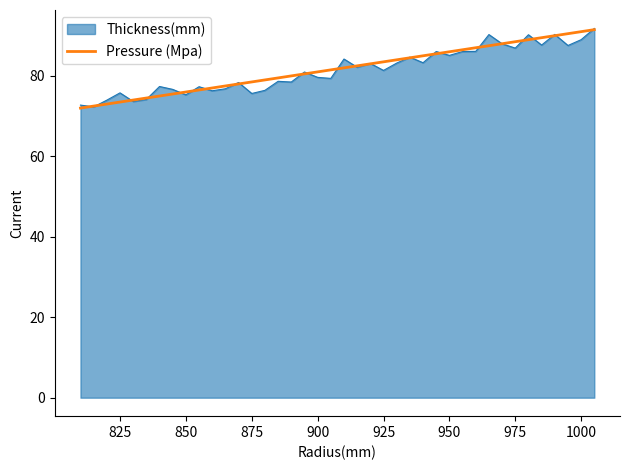

What is the minimum value shown in the chart?

72.0